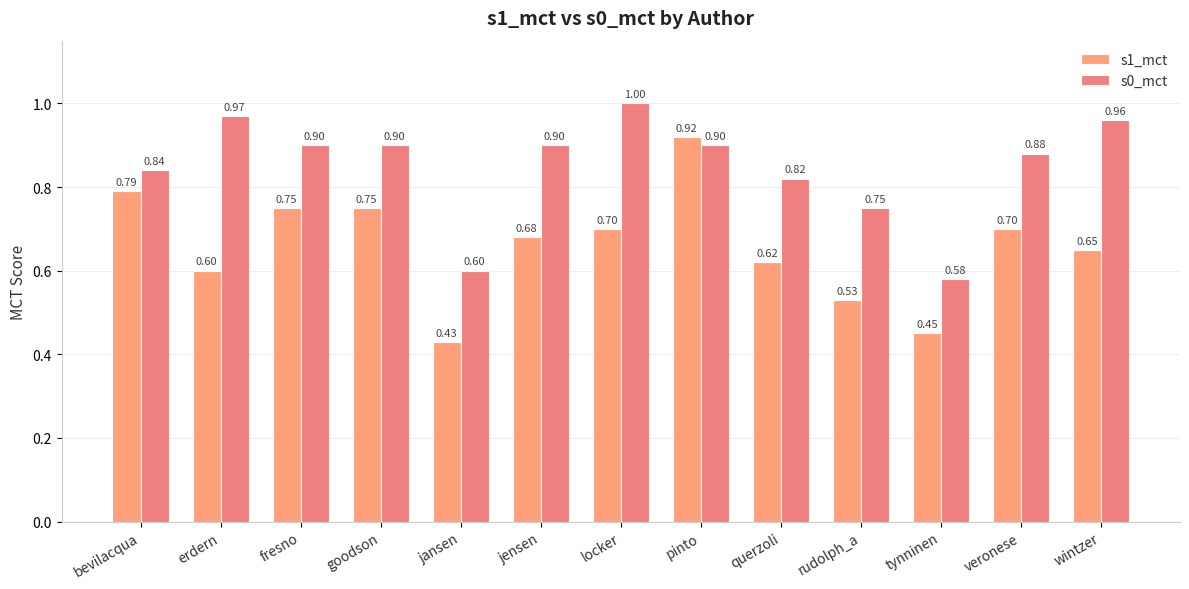

What is the maximum value shown in the chart?

1.0